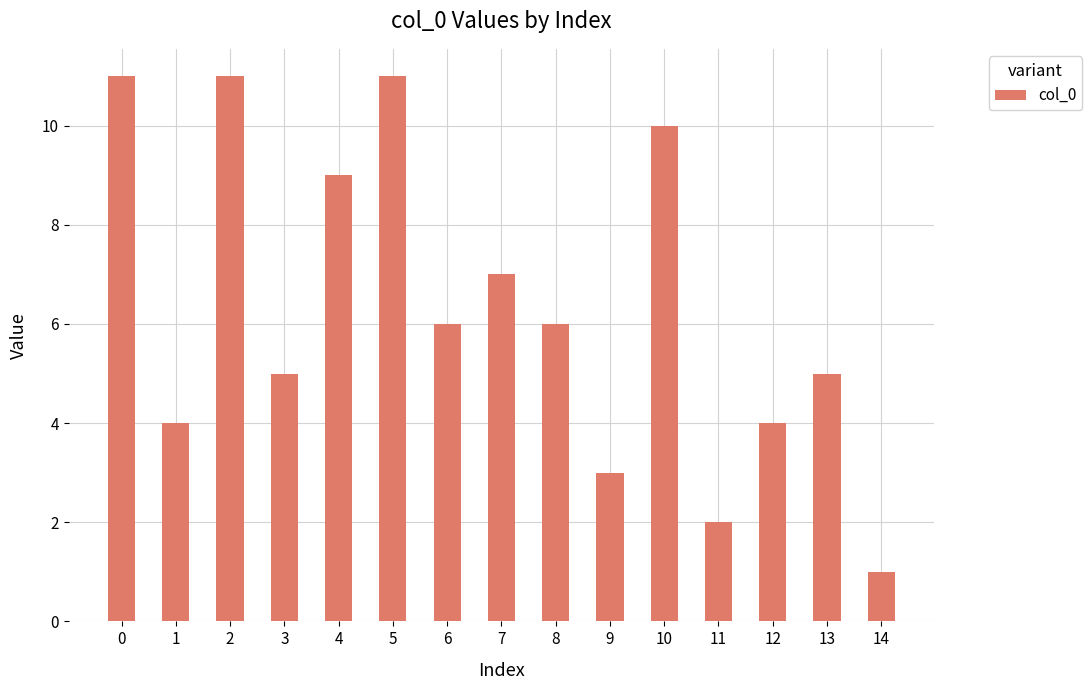

True or false: the data shows 2 at 14.

False